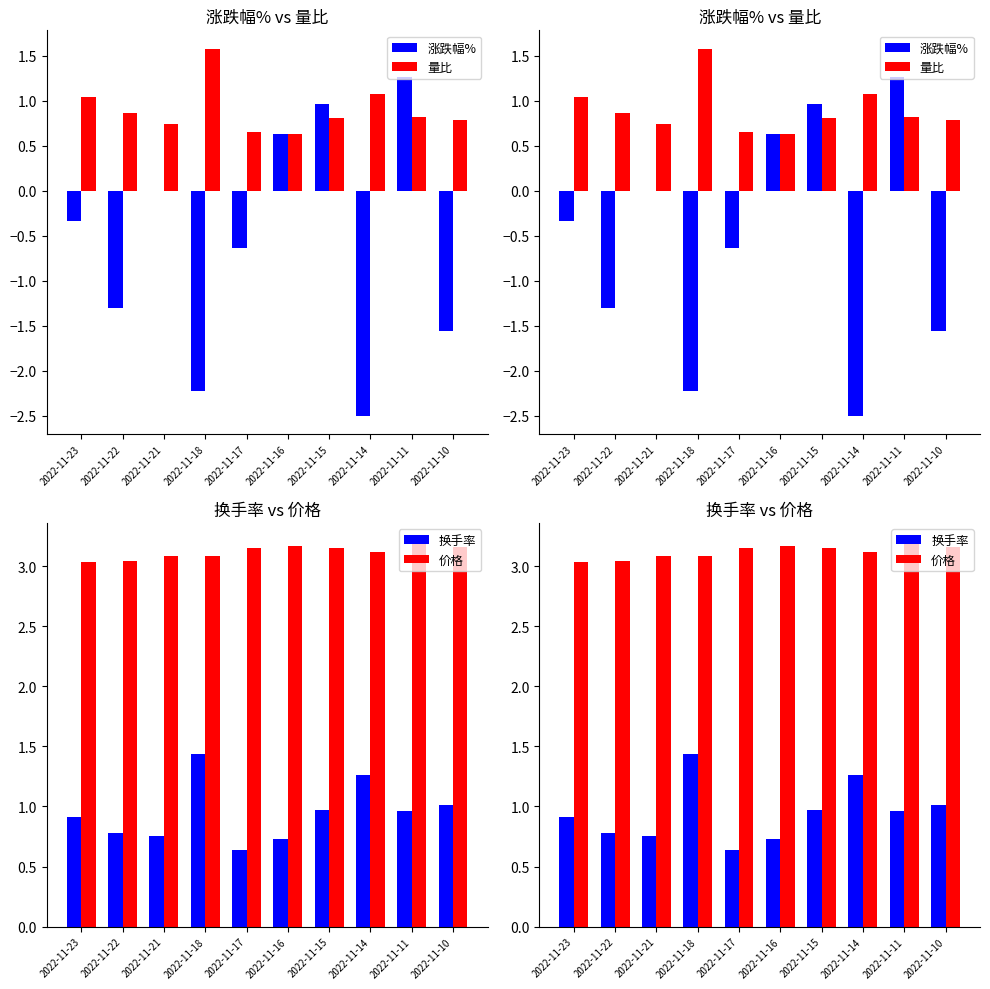

How many 价格 values are between 3 and 4?

10